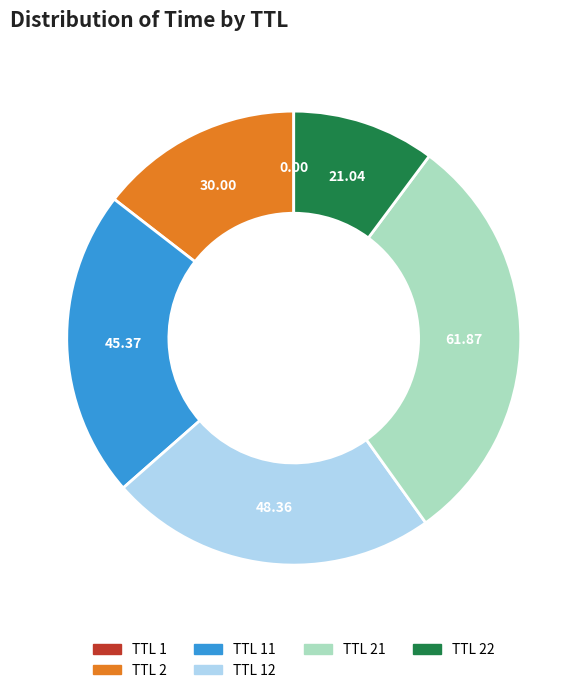

Is there a majority slice in this chart?

No